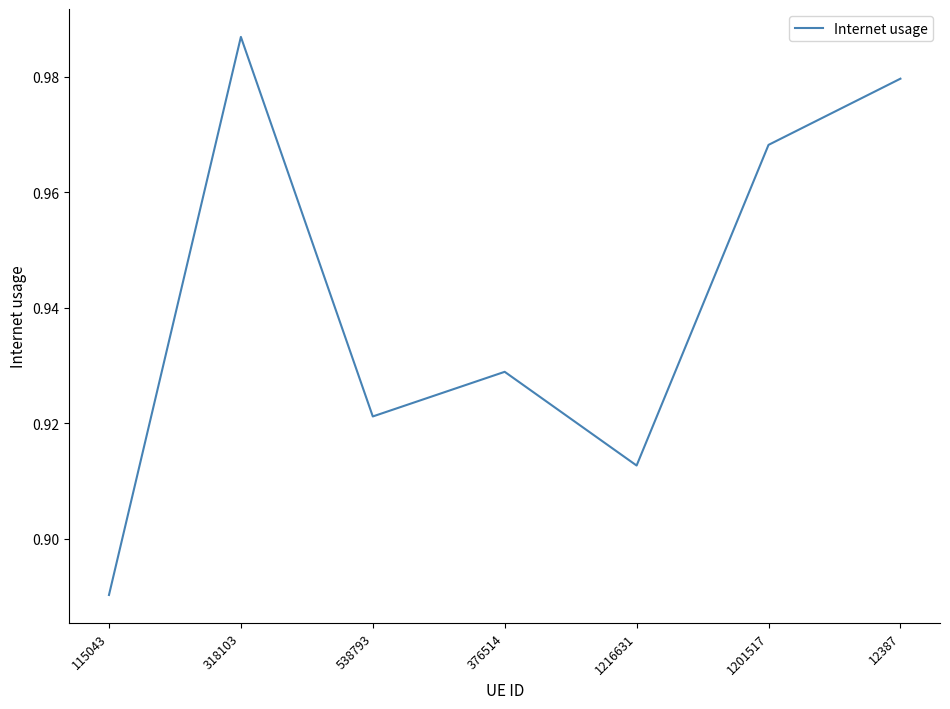

What is the change in value from 318103 to 376514?

-0.1